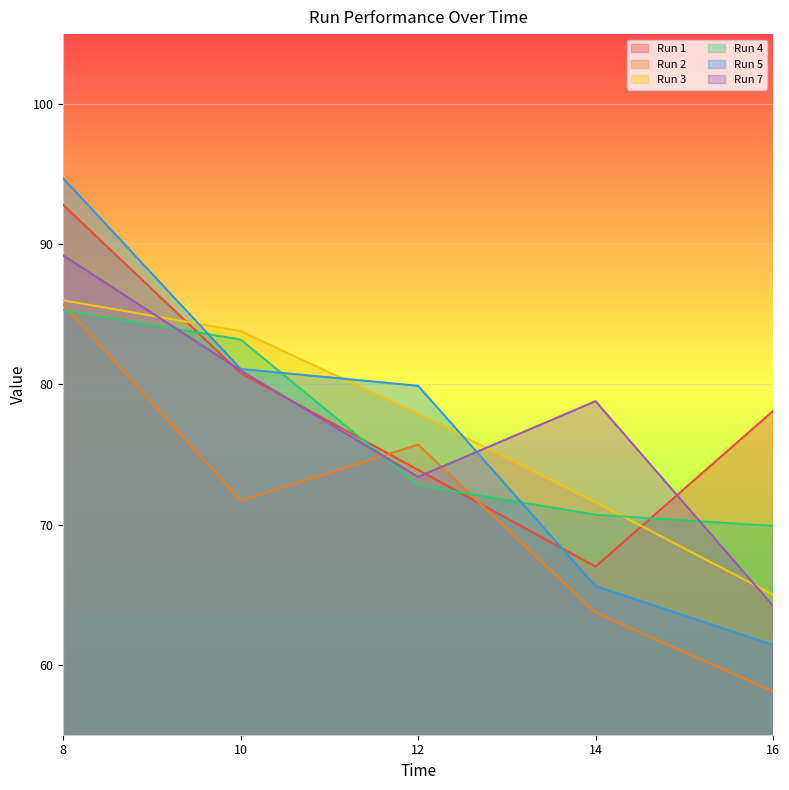

What is the total value across all series at 8?

533.7